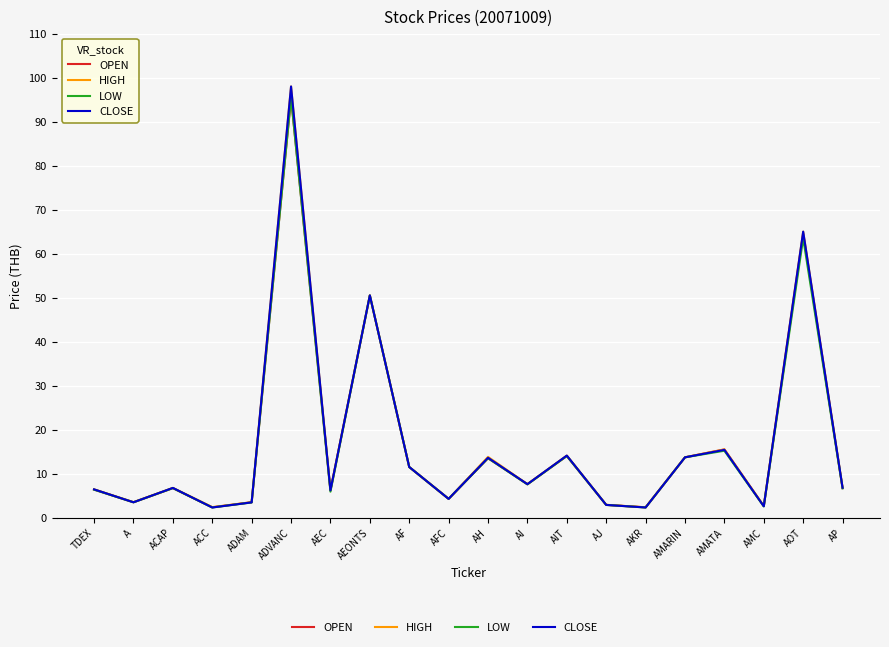

How many interior local peaks does the CLOSE series have?

7